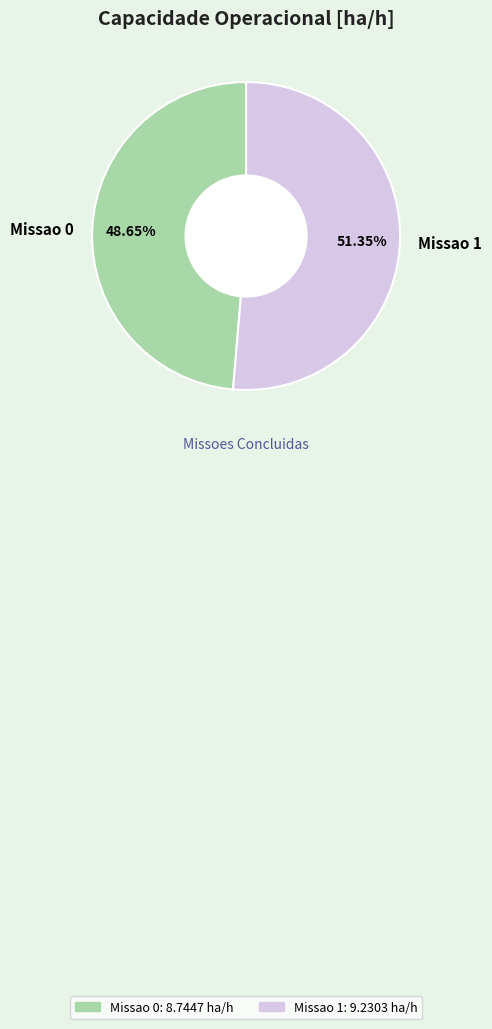

Do Missao 0 and Missao 1 together represent more than half of the pie?

Yes